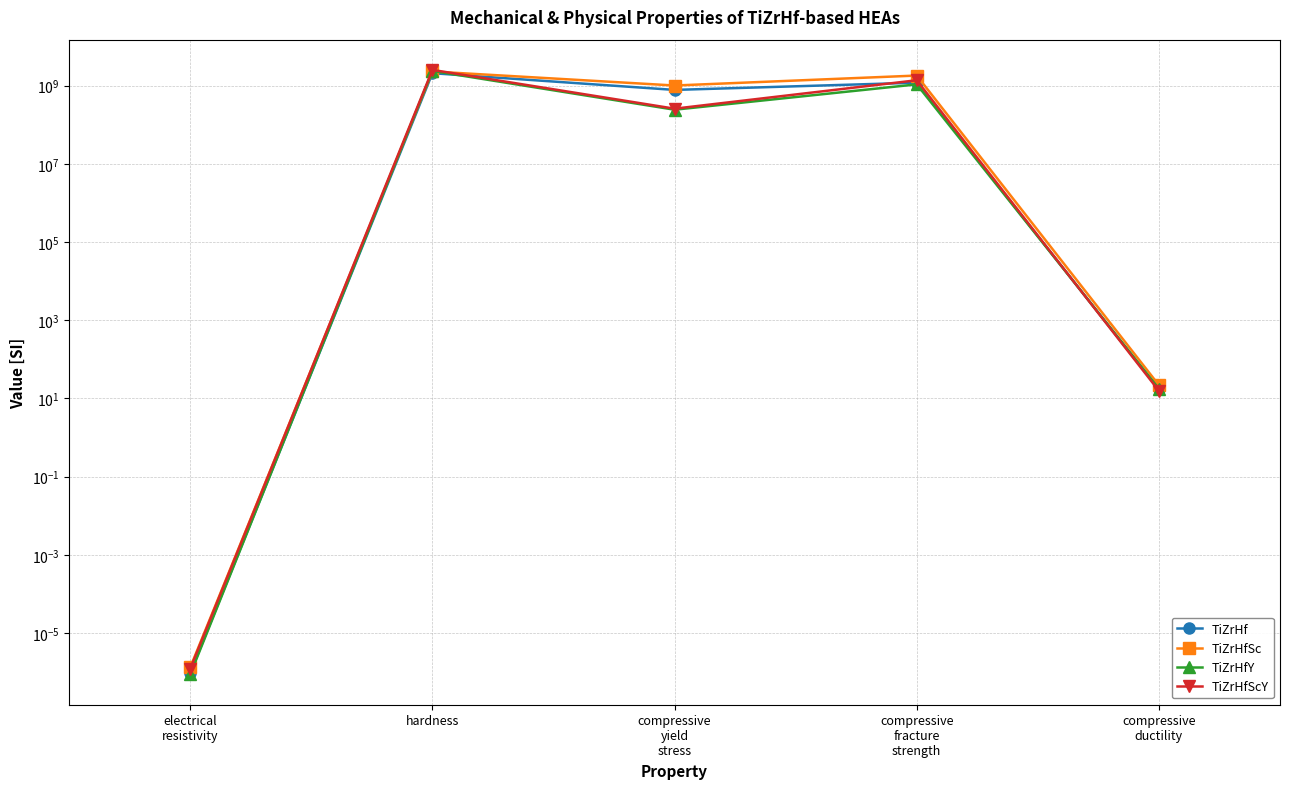

What is the sum of all TiZrHf values?

4026277017.0